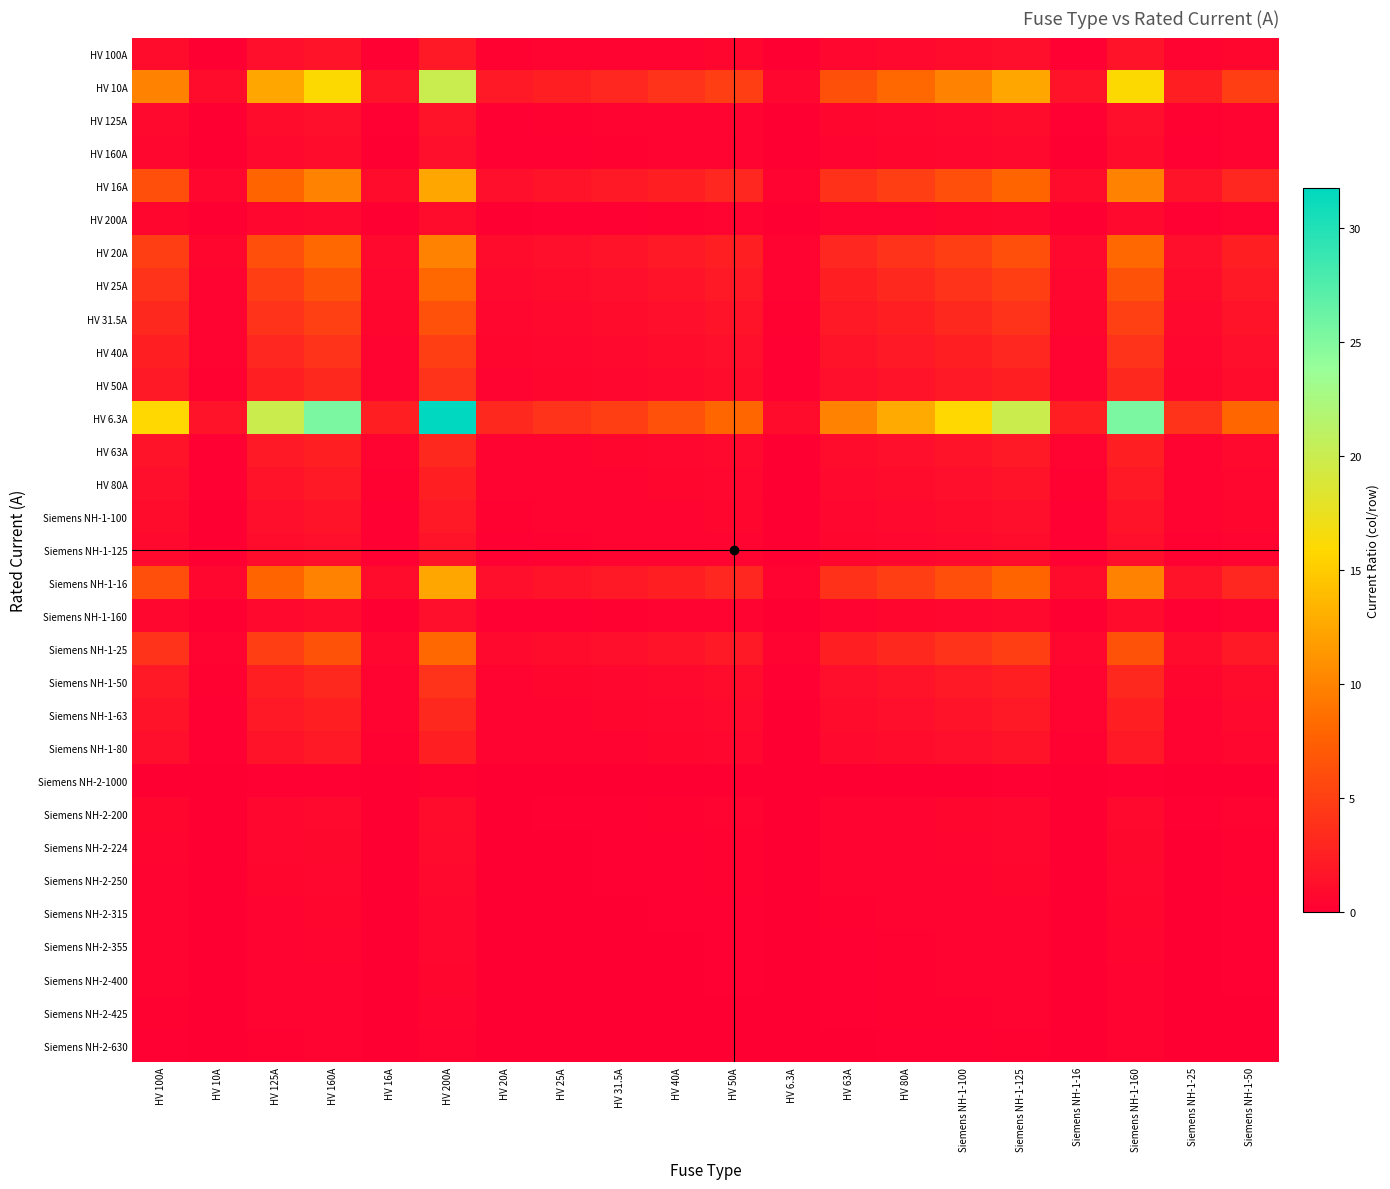

Which series changed the most between HV 160A and Siemens NH-1-100?

HV 6.3A